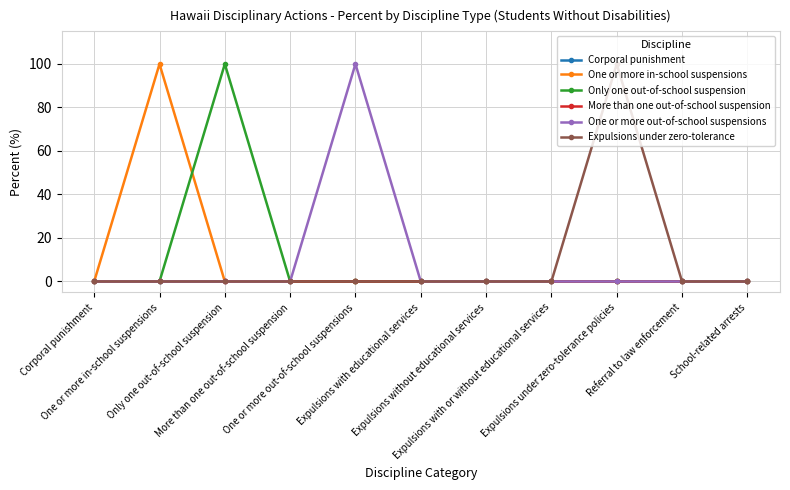

Which label corresponds to the smallest value in the chart?

Corporal punishment